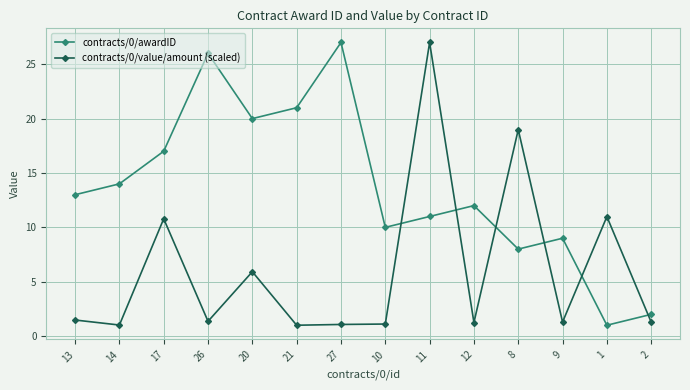

Where do contracts/0/value/amount (scaled) and contracts/0/awardID first cross each other?

10 and 11